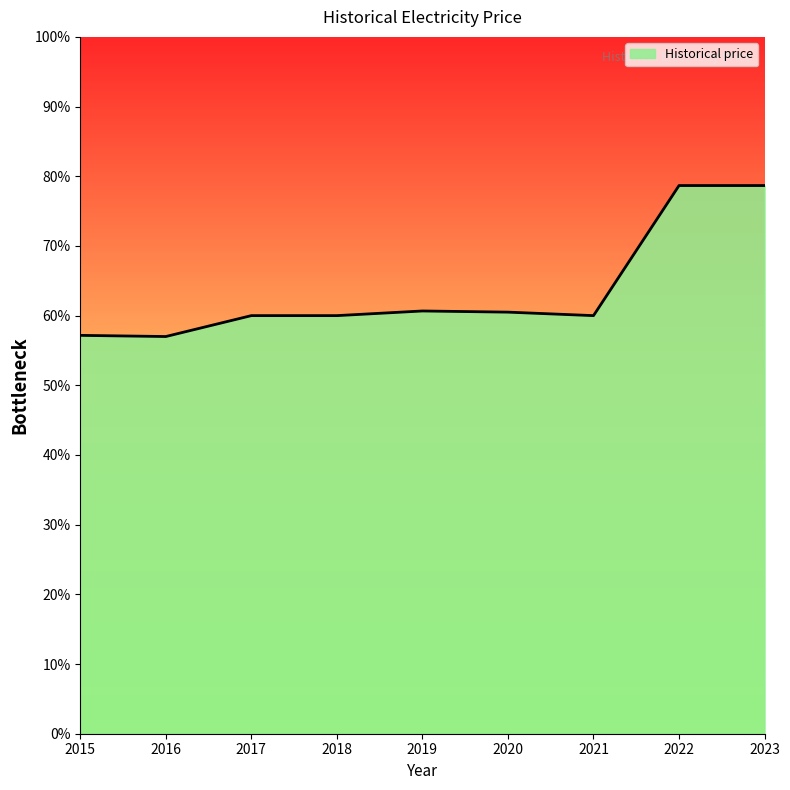

Which category has the highest value across all series?

2022